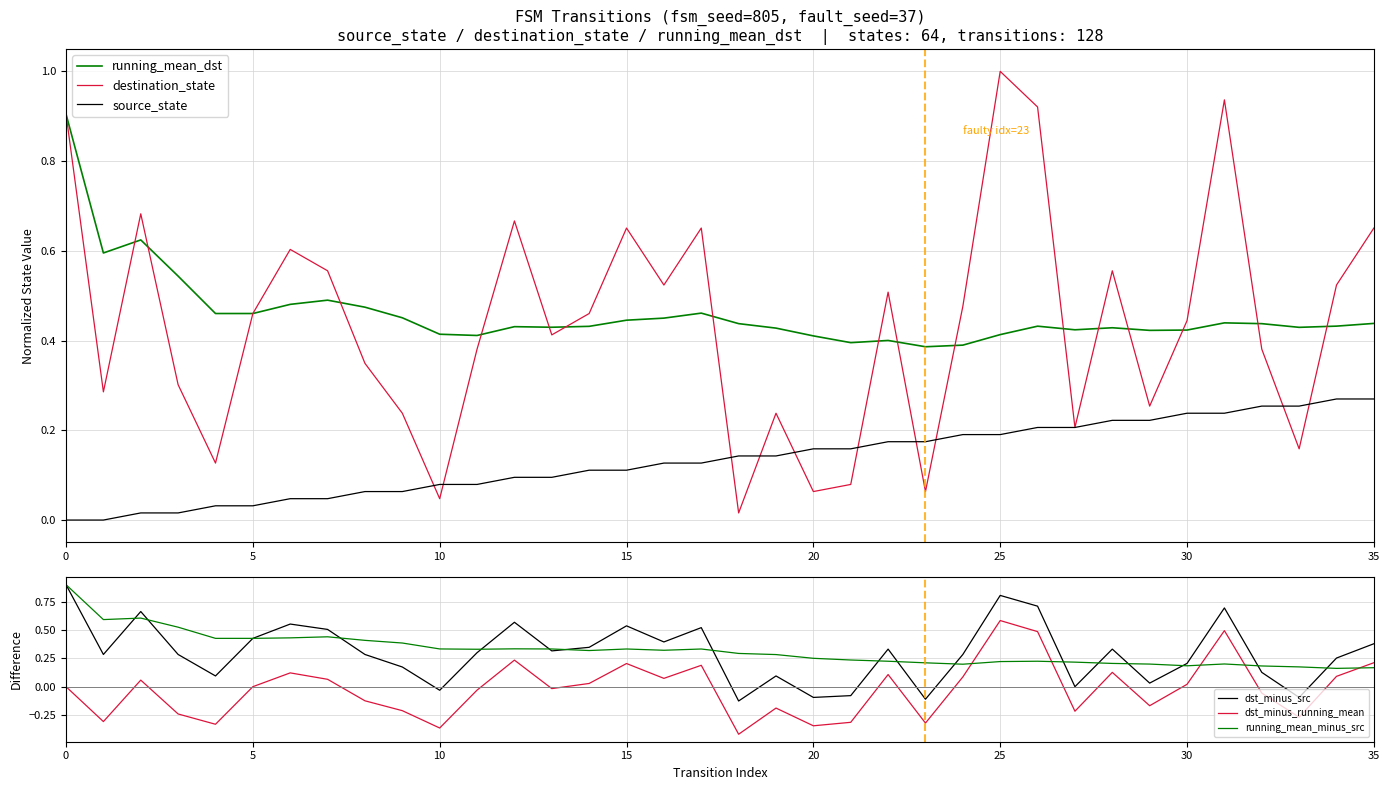

The value of source_state at 34 is 0.3. True or false?

True